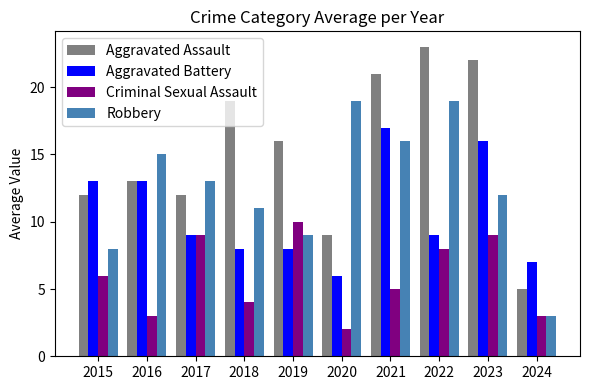

List the series in order of their overall mean, lowest first.

Criminal Sexual Assault, Aggravated Battery, Robbery, Aggravated Assault